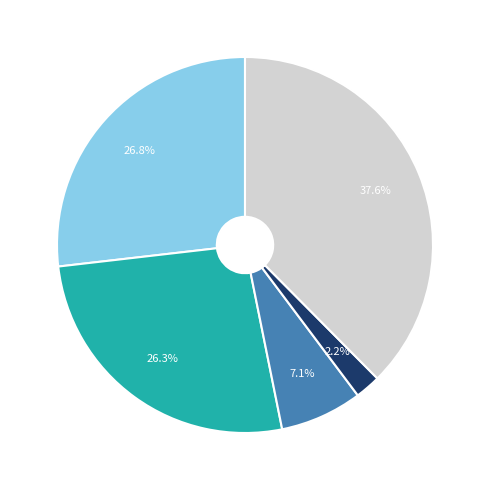

Is there a majority slice in this chart?

No